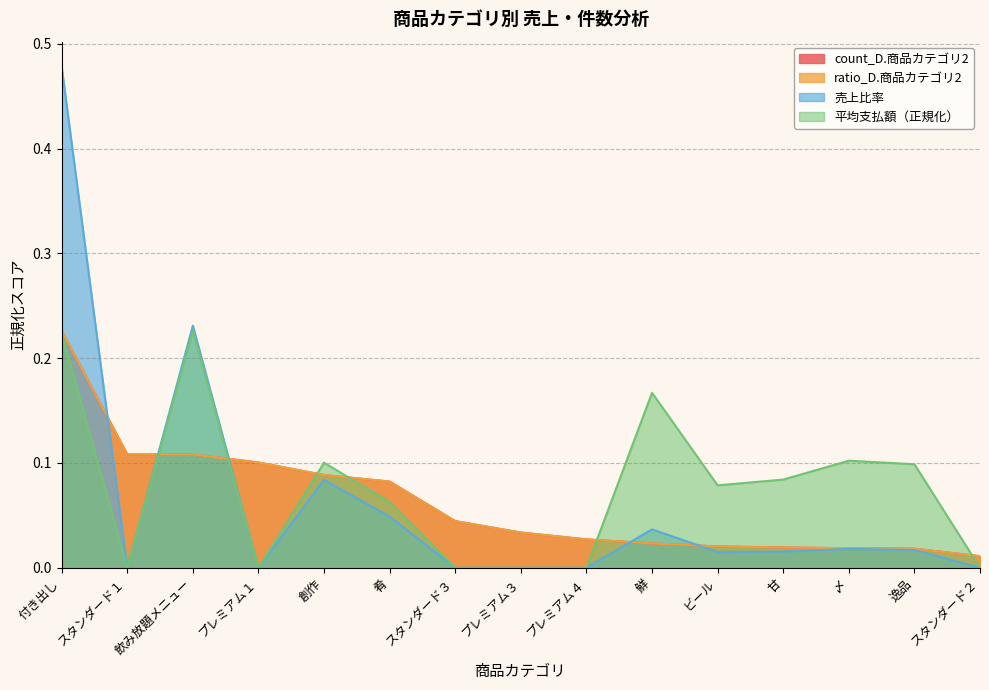

How many positive values does the 平均支払額 series have?

9